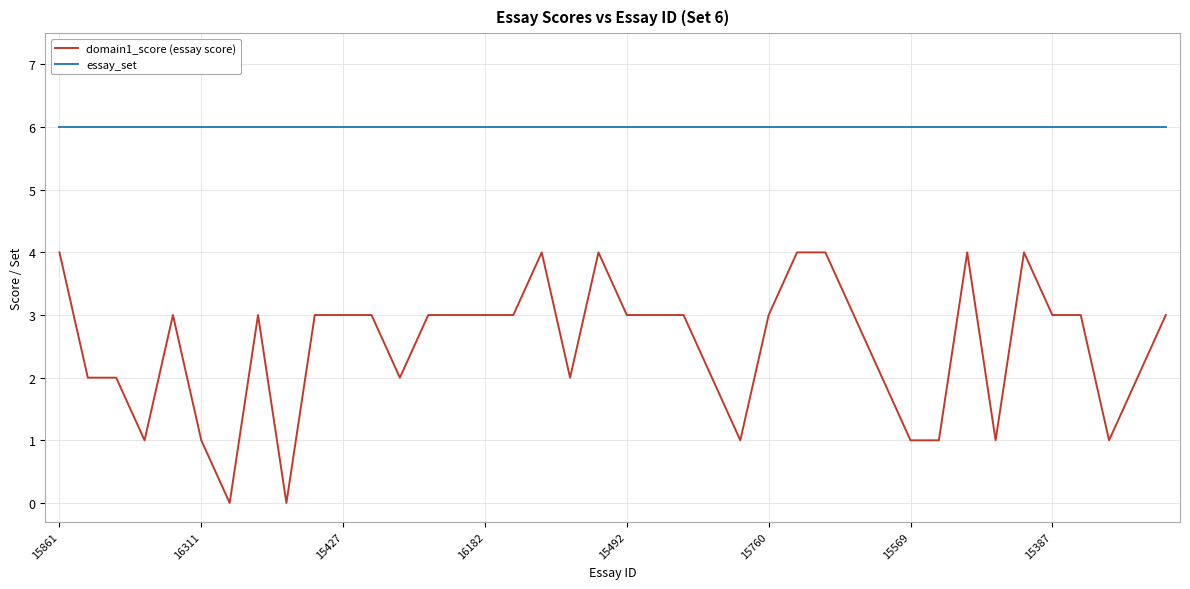

Rank the series by their average value, from lowest to highest.

domain1_score (essay score), essay_set